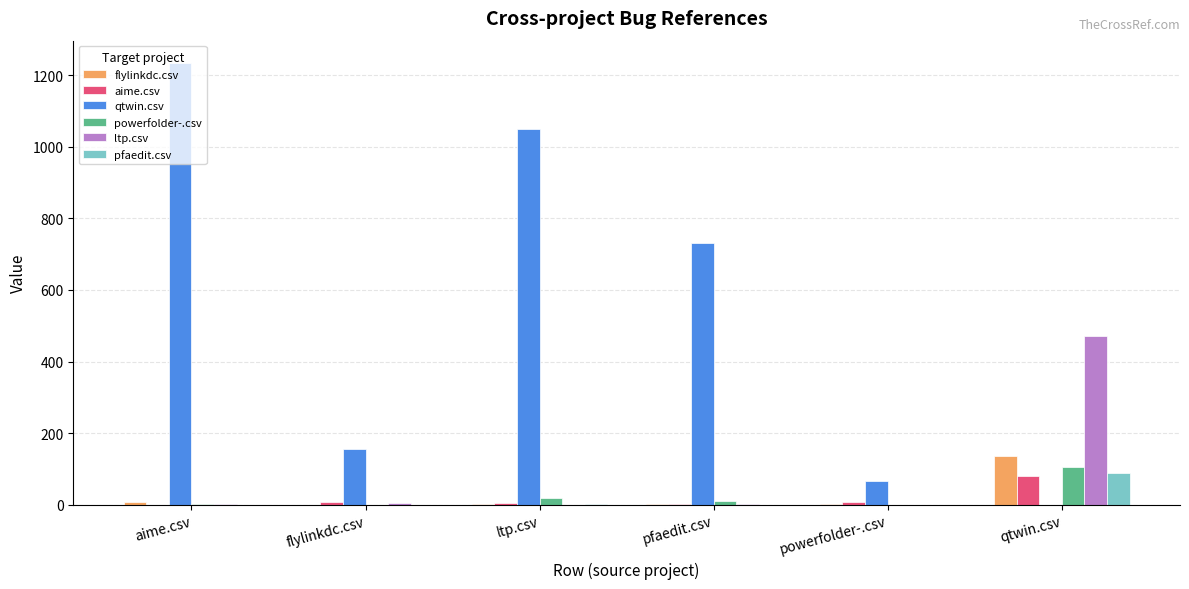

Is the value of ltp.csv at qtwin.csv greater than the value of aime.csv at ltp.csv?

Yes